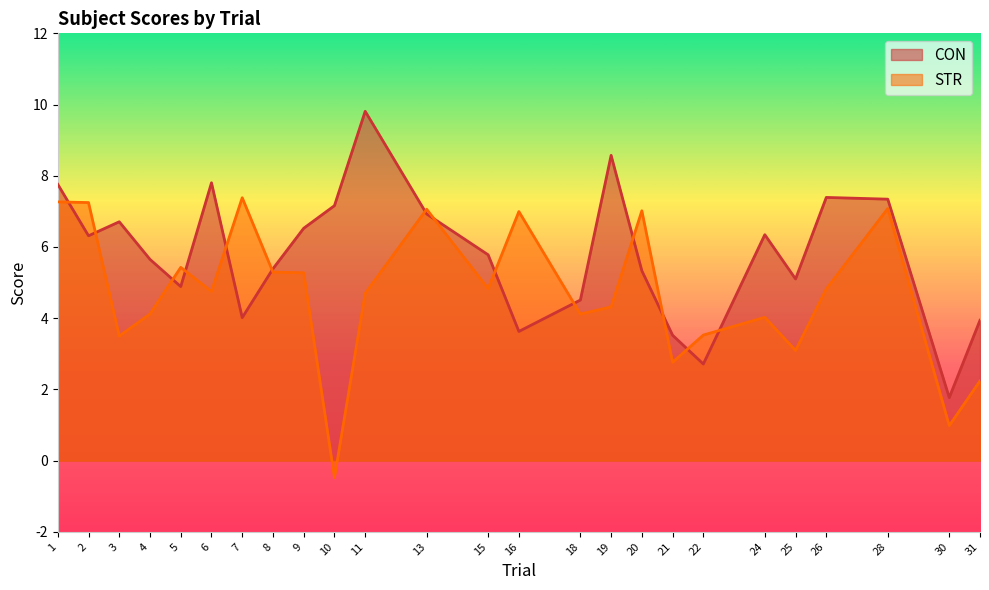

How many data points in STR are above 4?

18